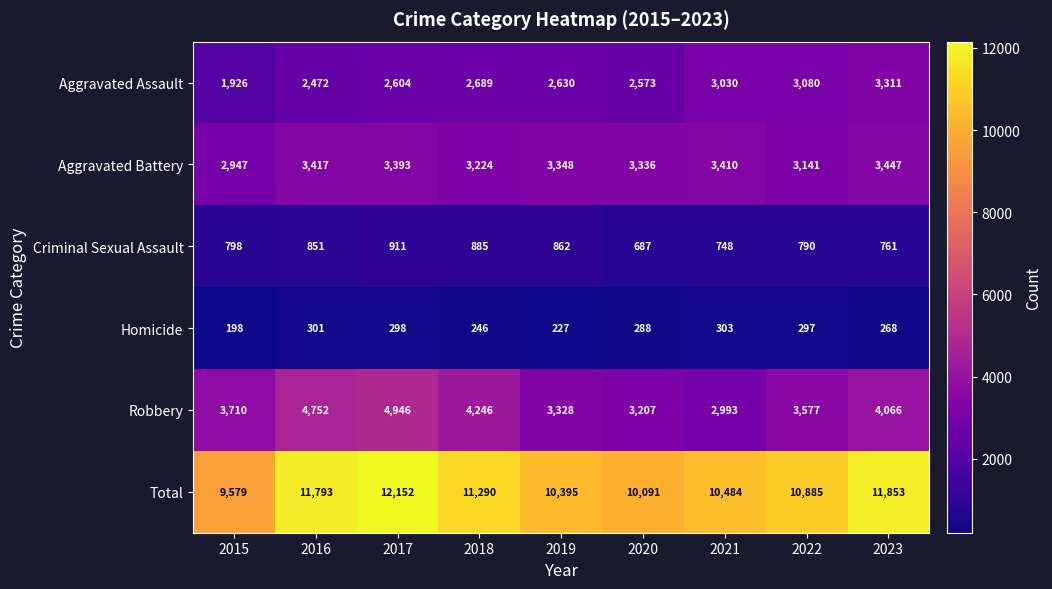

The value of Total at 2016 is 3711. True or false?

False